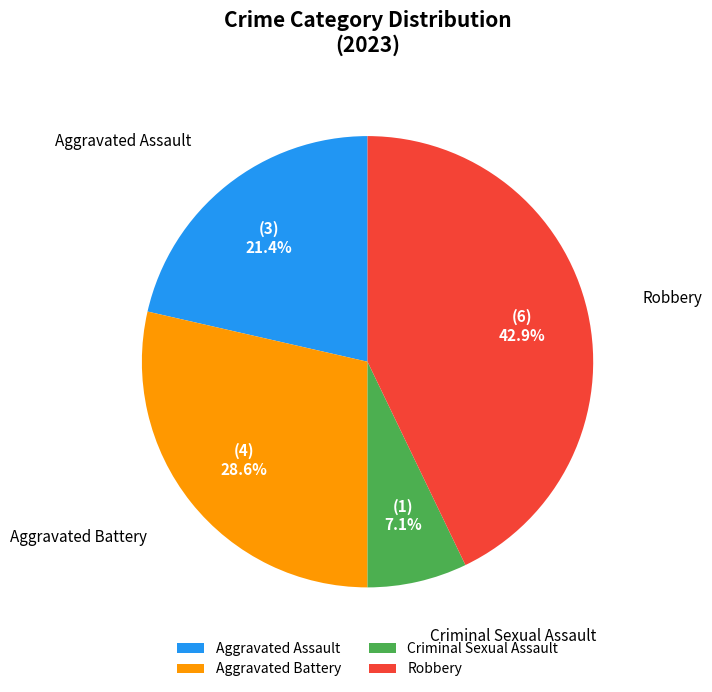

What portion of the pie excludes Aggravated Battery?

71.4%